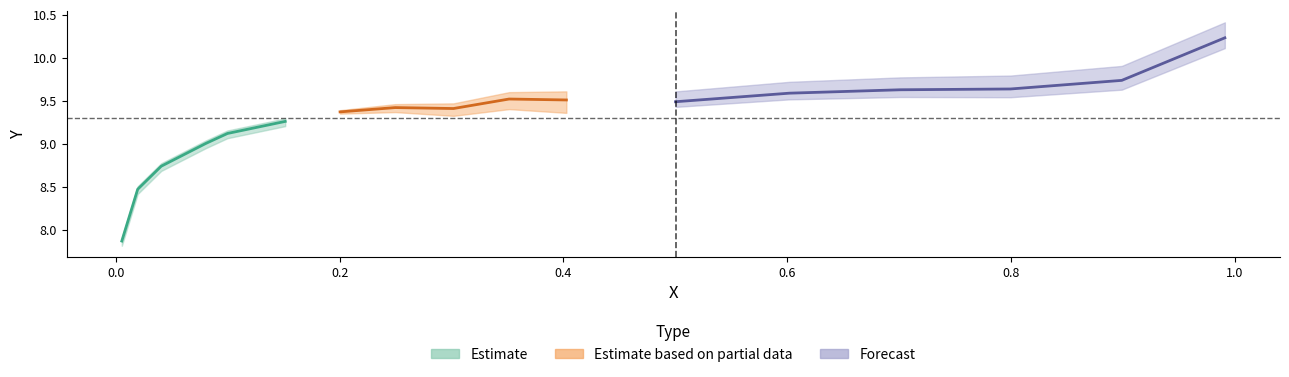

True or false: x has more than 1 interior local peaks.

False